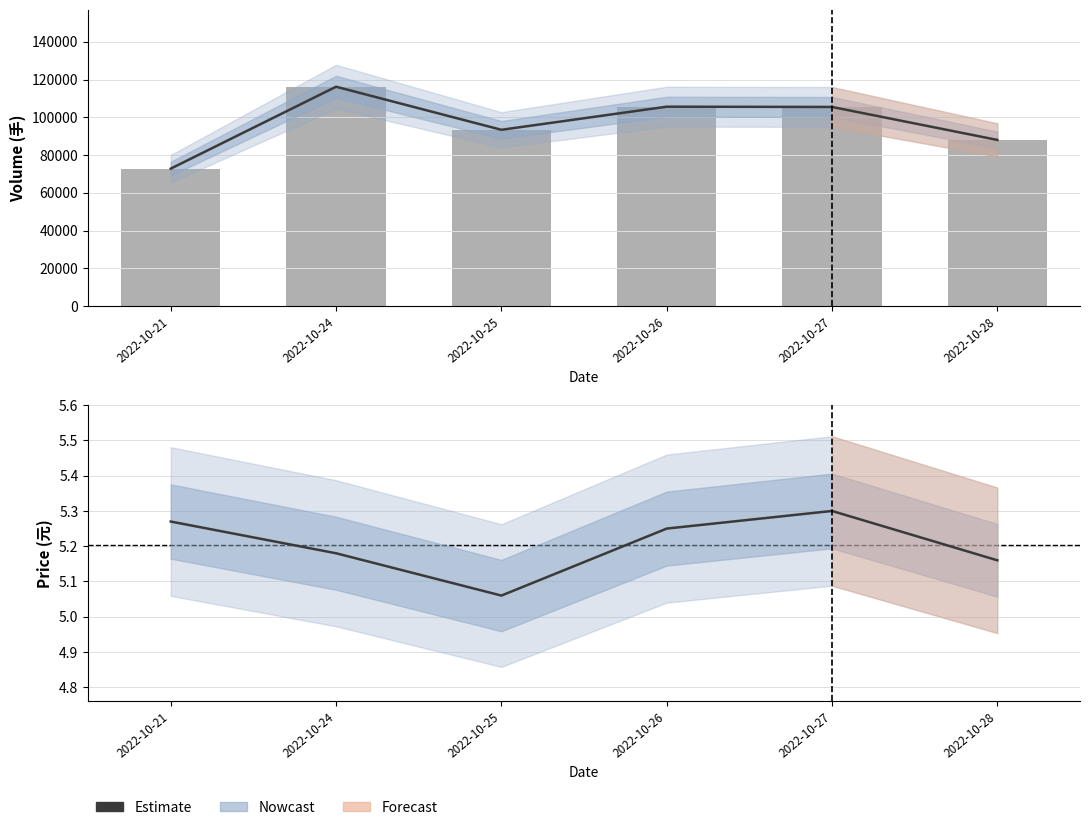

Which series has the largest total across all categories?

volume